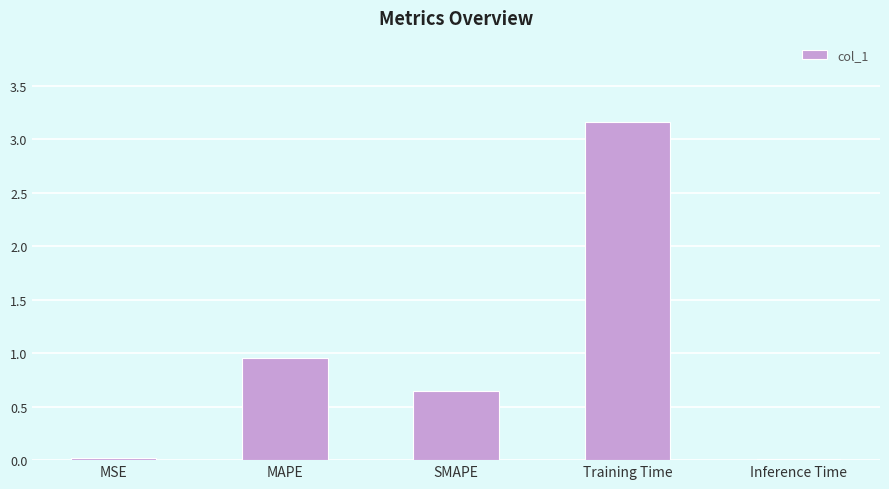

What is the sum of all values?

4.8